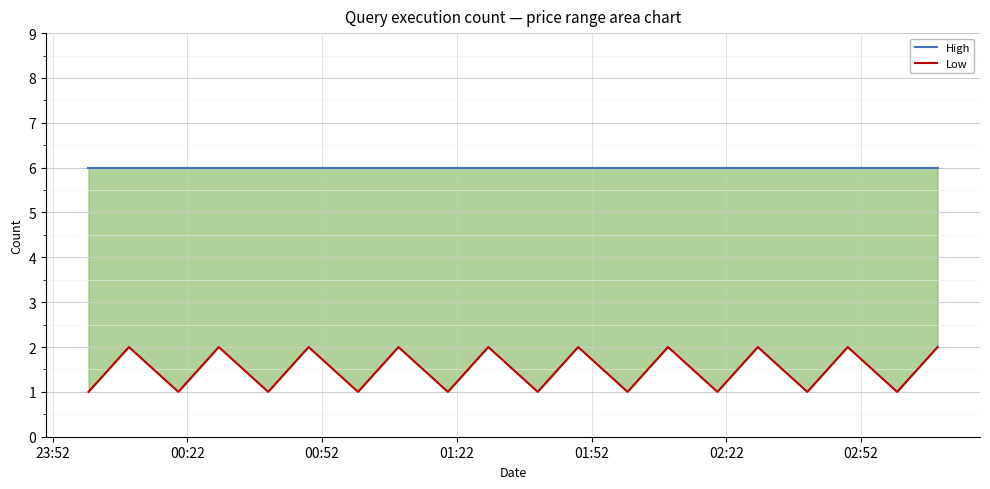

What are all the series names shown in the legend?

High, Low